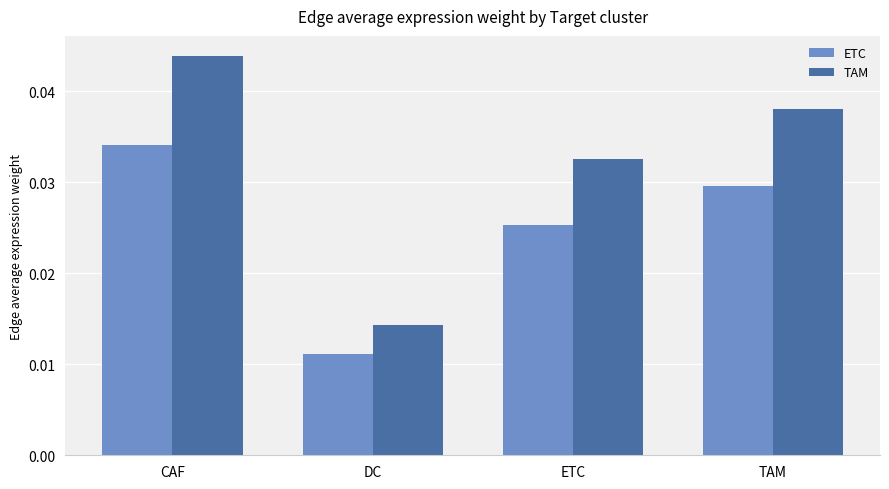

Rank the series by their average value, from highest to lowest.

TAM, ETC